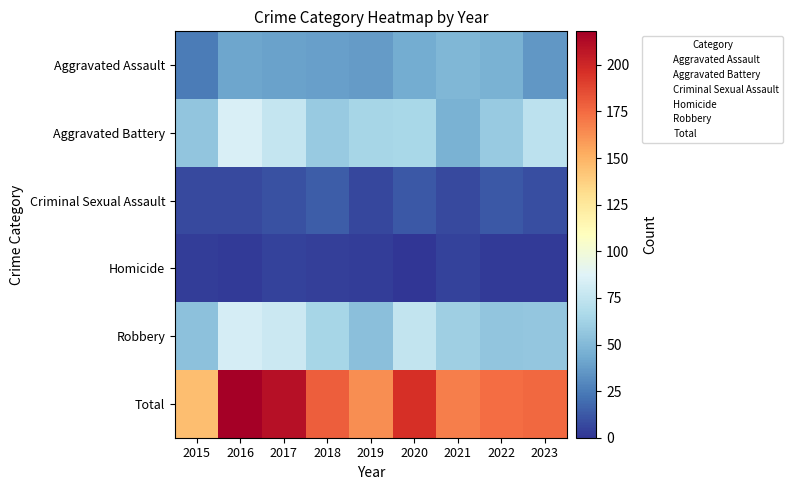

What is the maximum value shown in the chart?

218